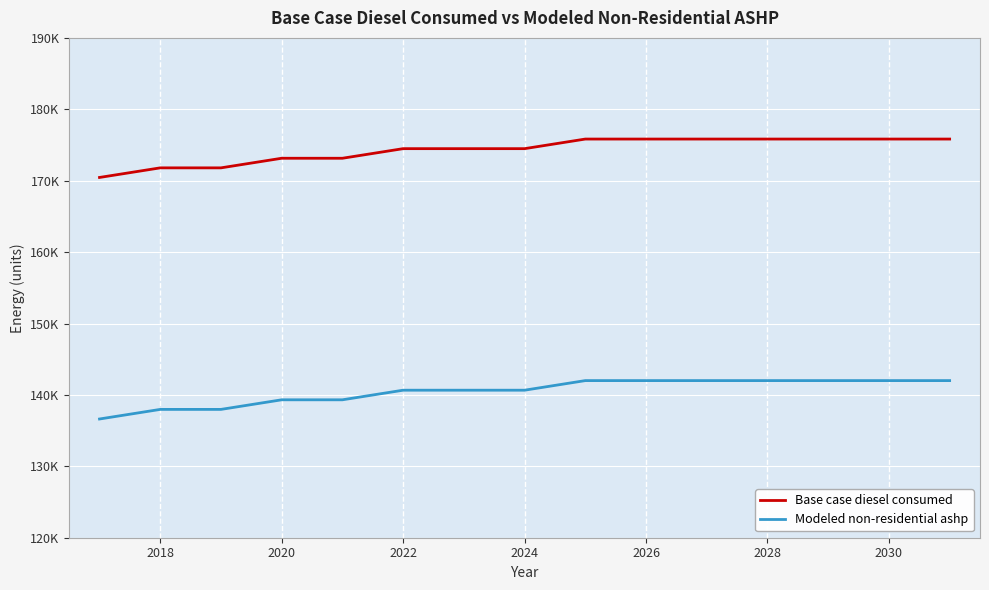

True or false: Base case diesel consumed has more than 2 points higher than both neighbors.

False